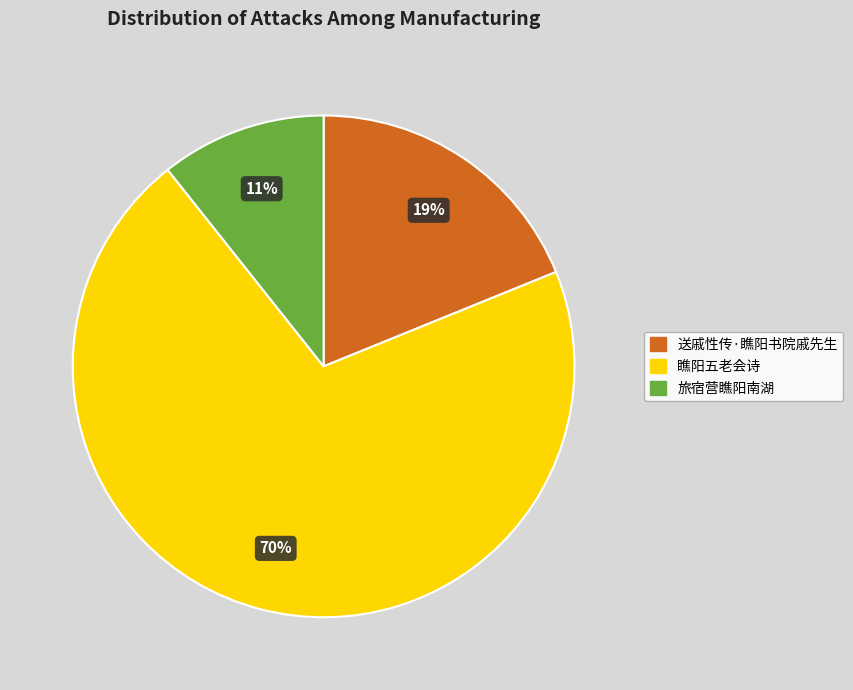

Is the sum of 送戚性传·瞧阳书院戚先生 and 旅宿营瞧阳南湖 greater than half?

No